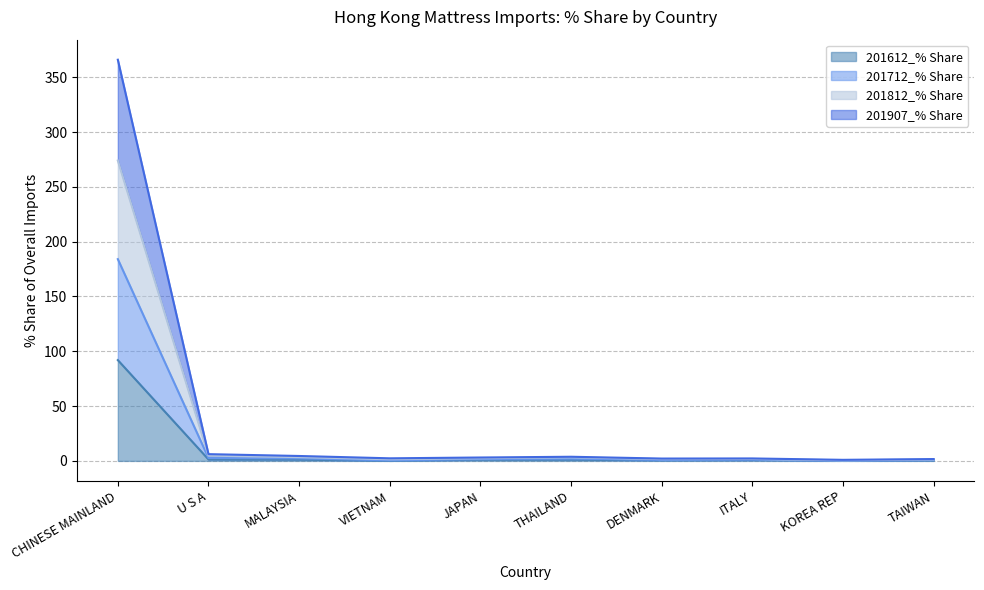

At which label does 201612_% Share reach its peak?

CHINESE MAINLAND